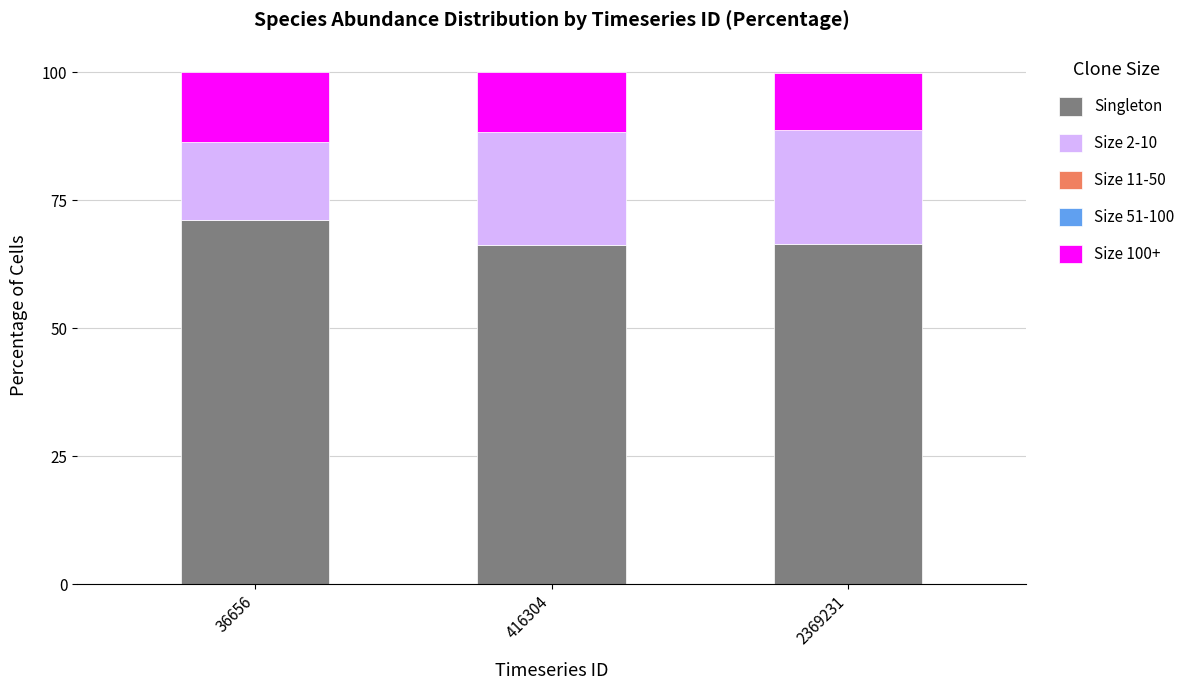

What is the total value across all series at 36656?

100.0